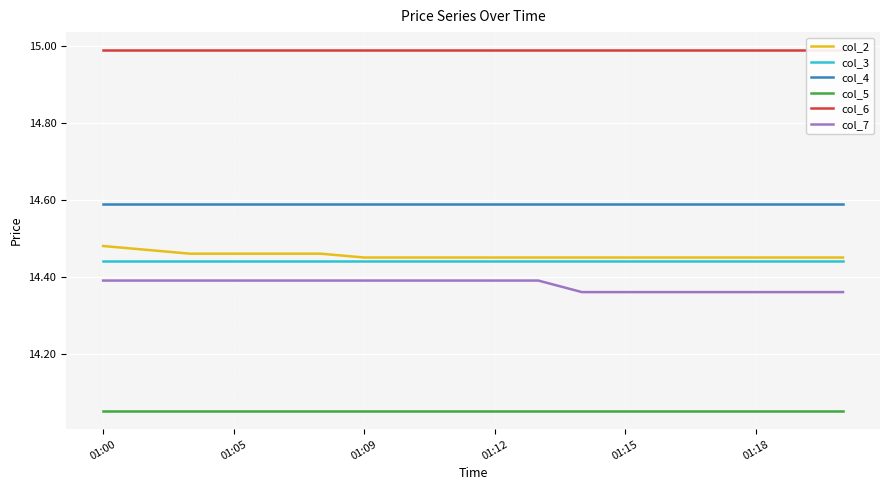

What is the approximate value of col_4 at 01:15?

14.6